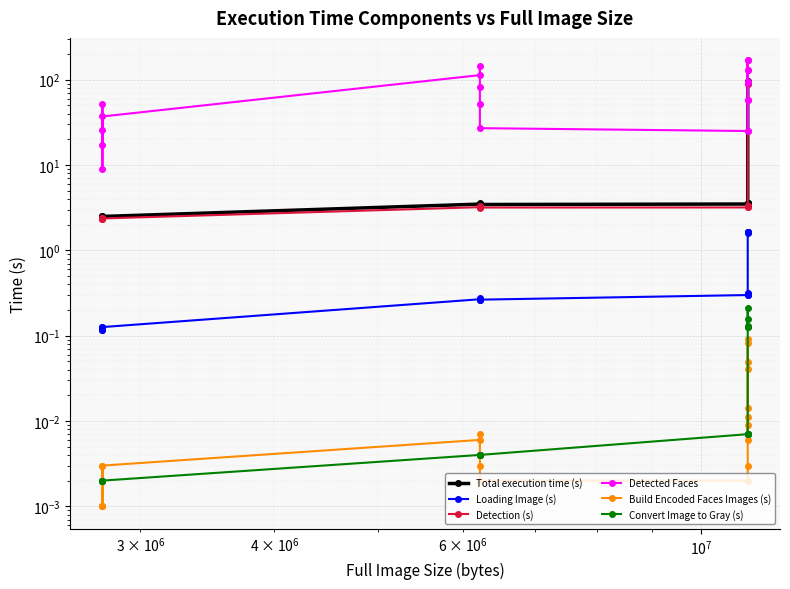

In Build Encoded Faces Images (s), how many points are higher than both neighbors (excluding endpoints)?

4